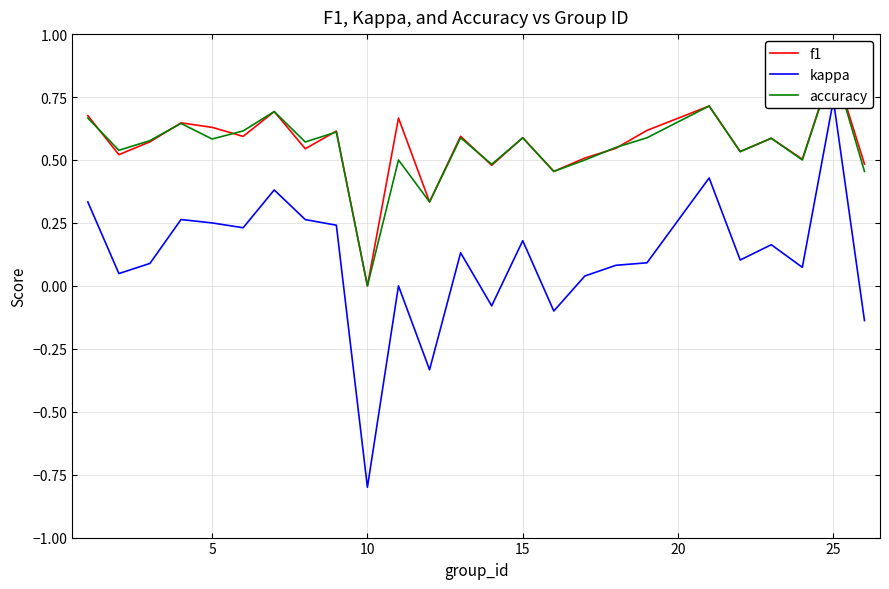

Does the chart display data point markers on the line(s)?

No